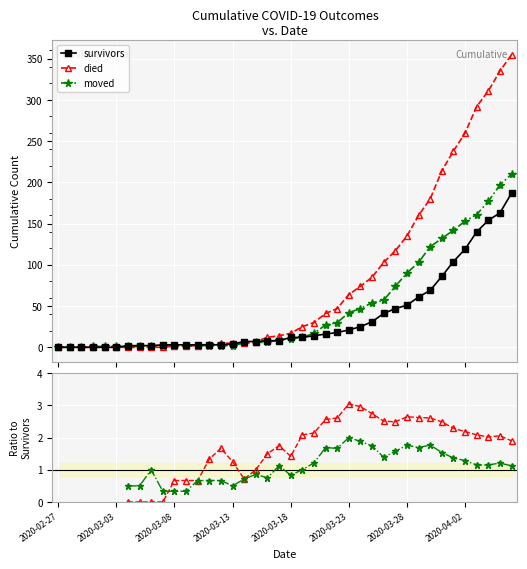

Which series changed the most between 12 and 38?

died